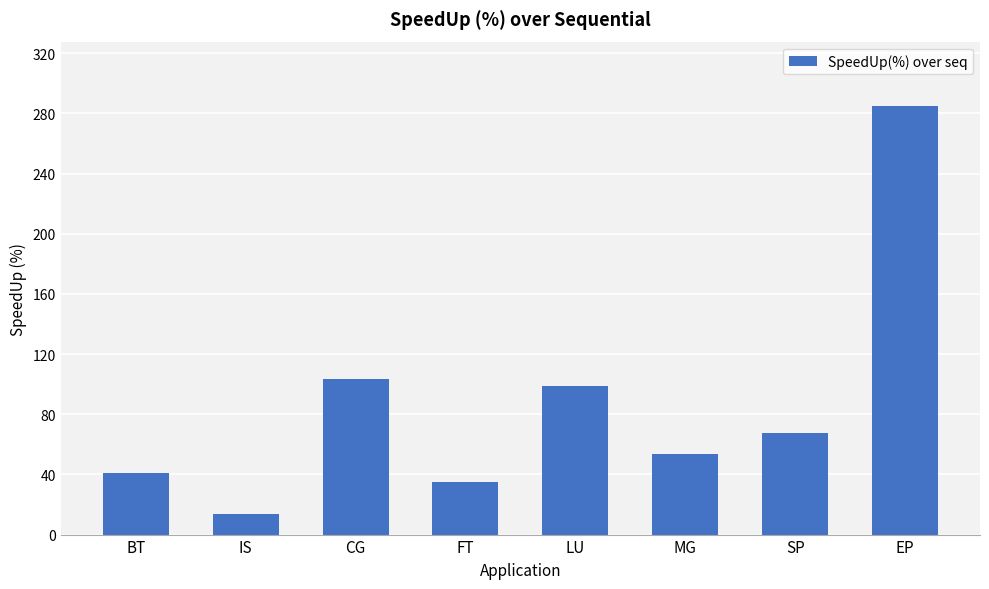

Are the bars horizontal?

No